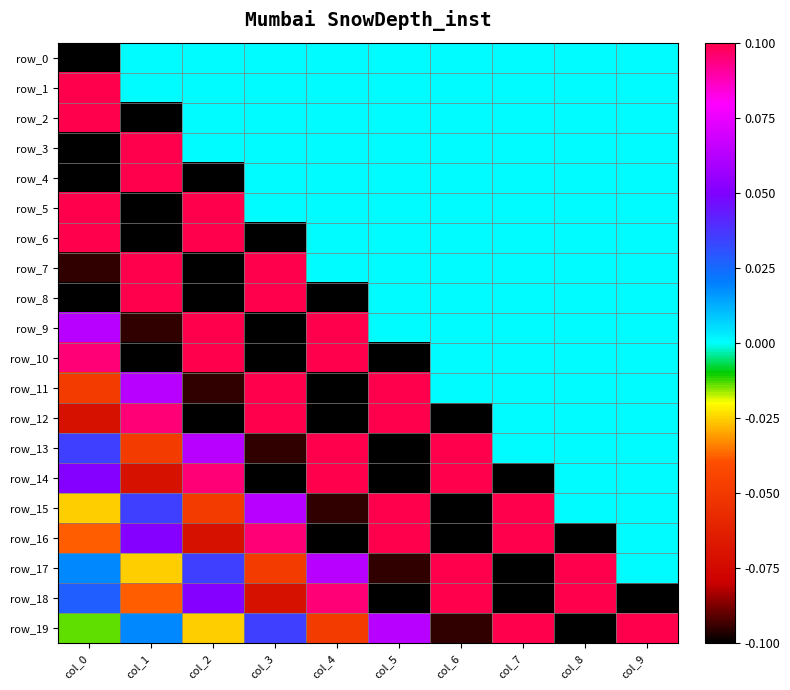

Read the row_2 value at col_0.

0.3